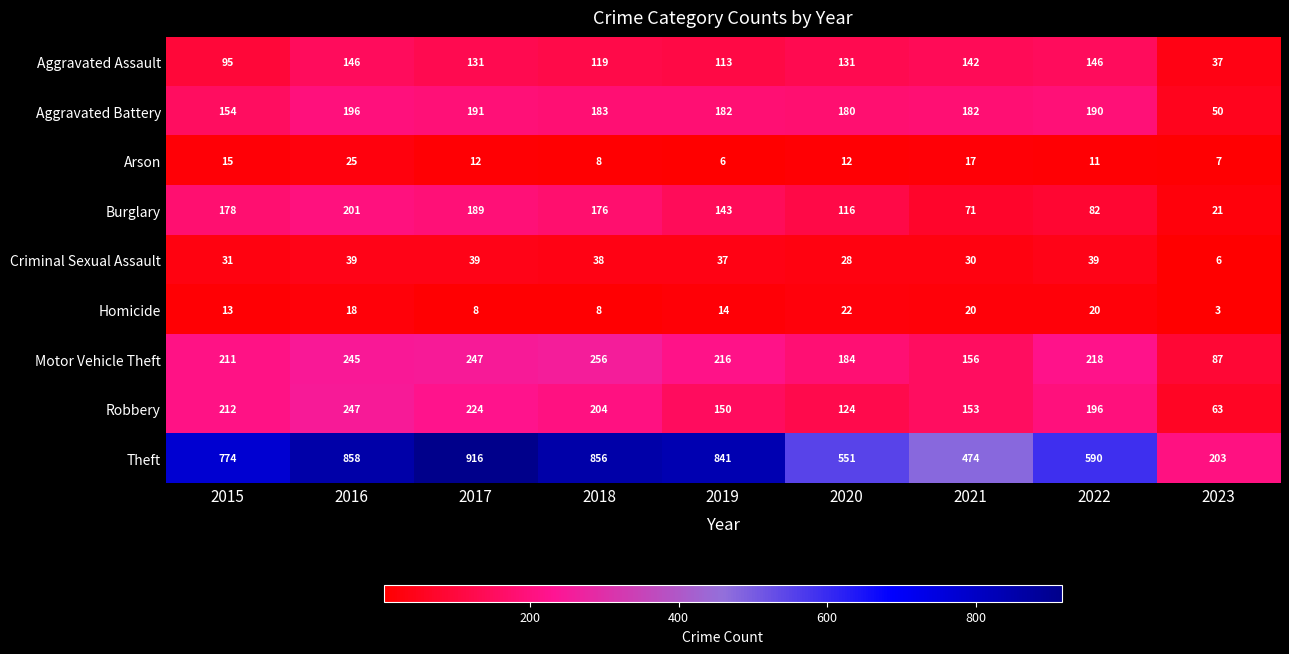

Where is Criminal Sexual Assault nearest to the value 22?

2020